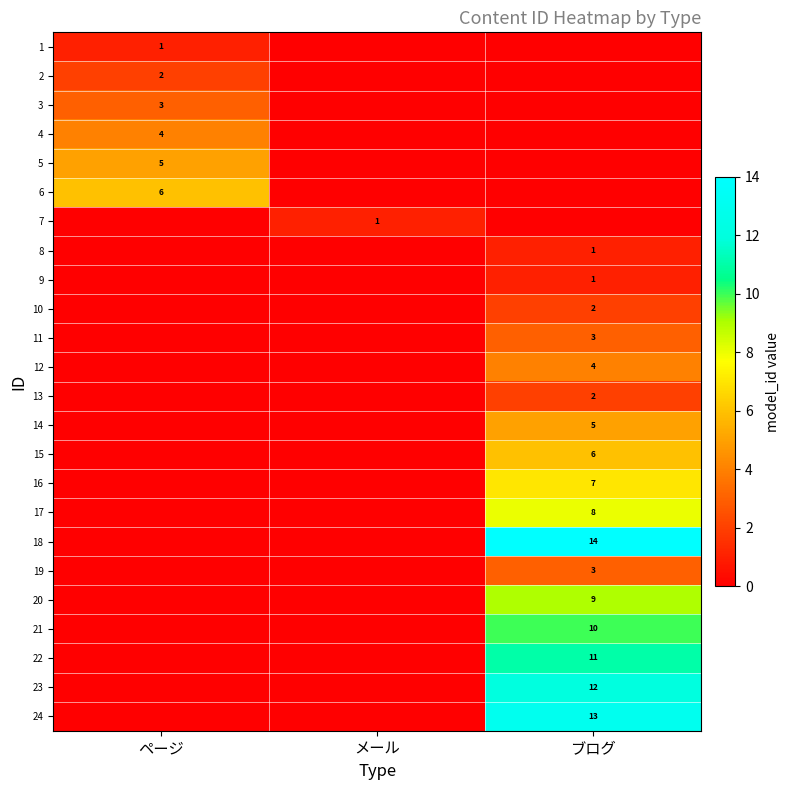

The 18 series shows 14 at ブログ. True or false?

True